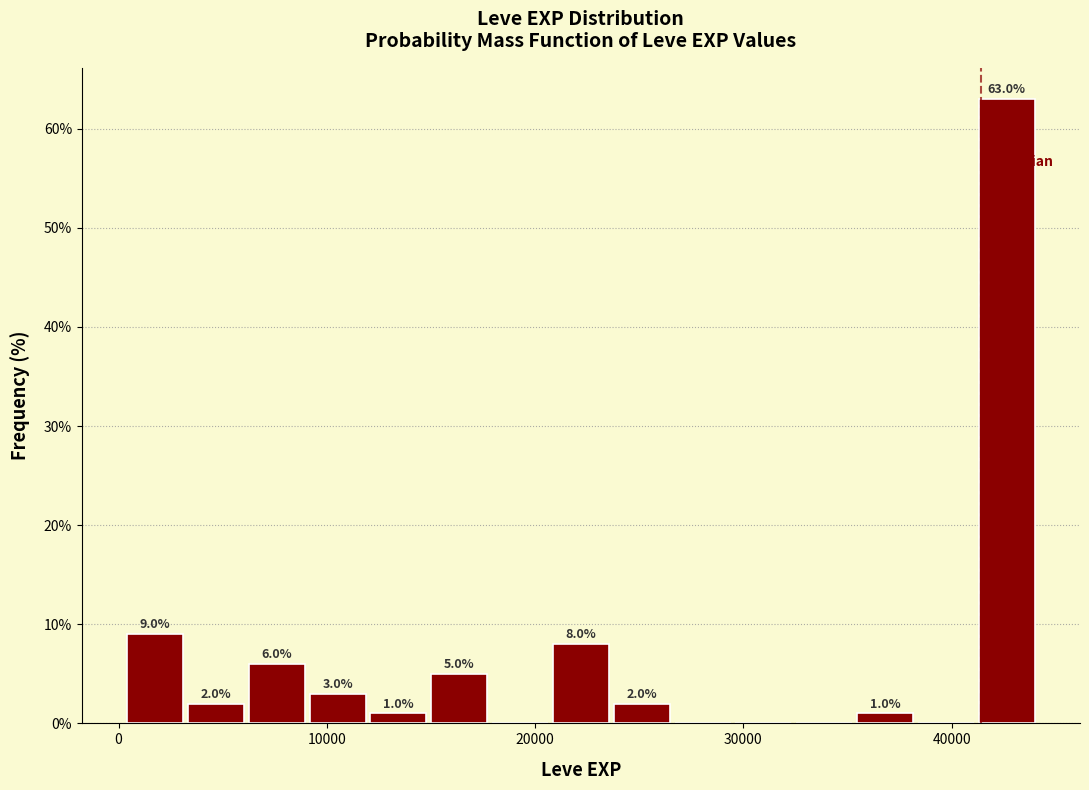

Read against the x-axis, roughly where is the centre of the tallest bar?

43000